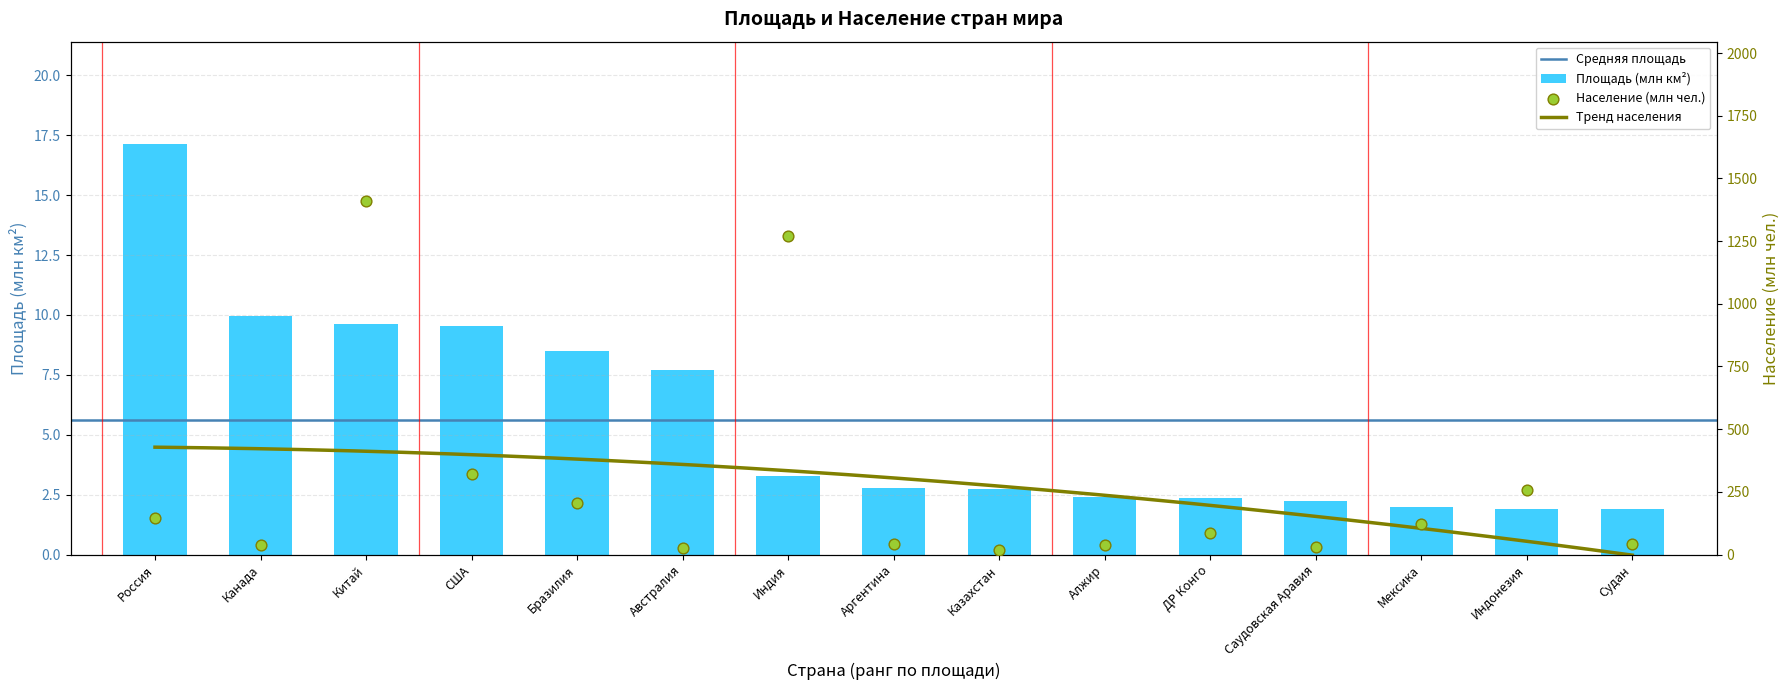

At how many categories does at least one series exceed 824?

2